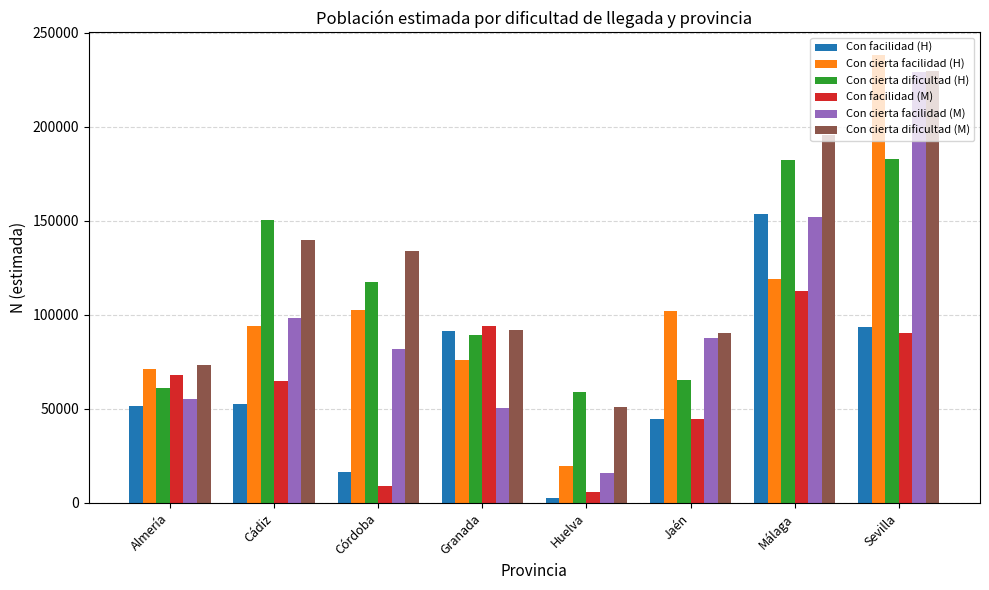

What is the greatest value displayed?

238383